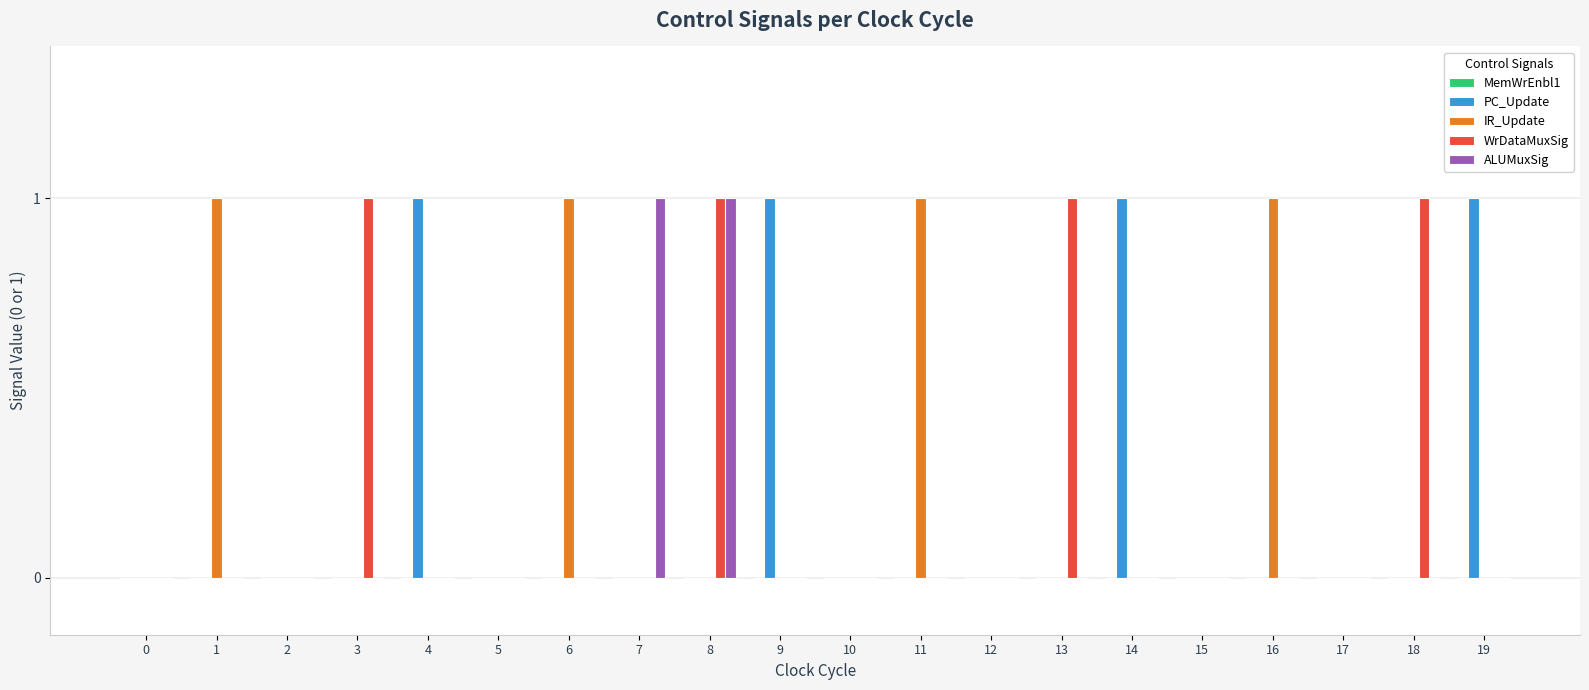

Is it true that ALUMuxSig equals 2 at 7?

False